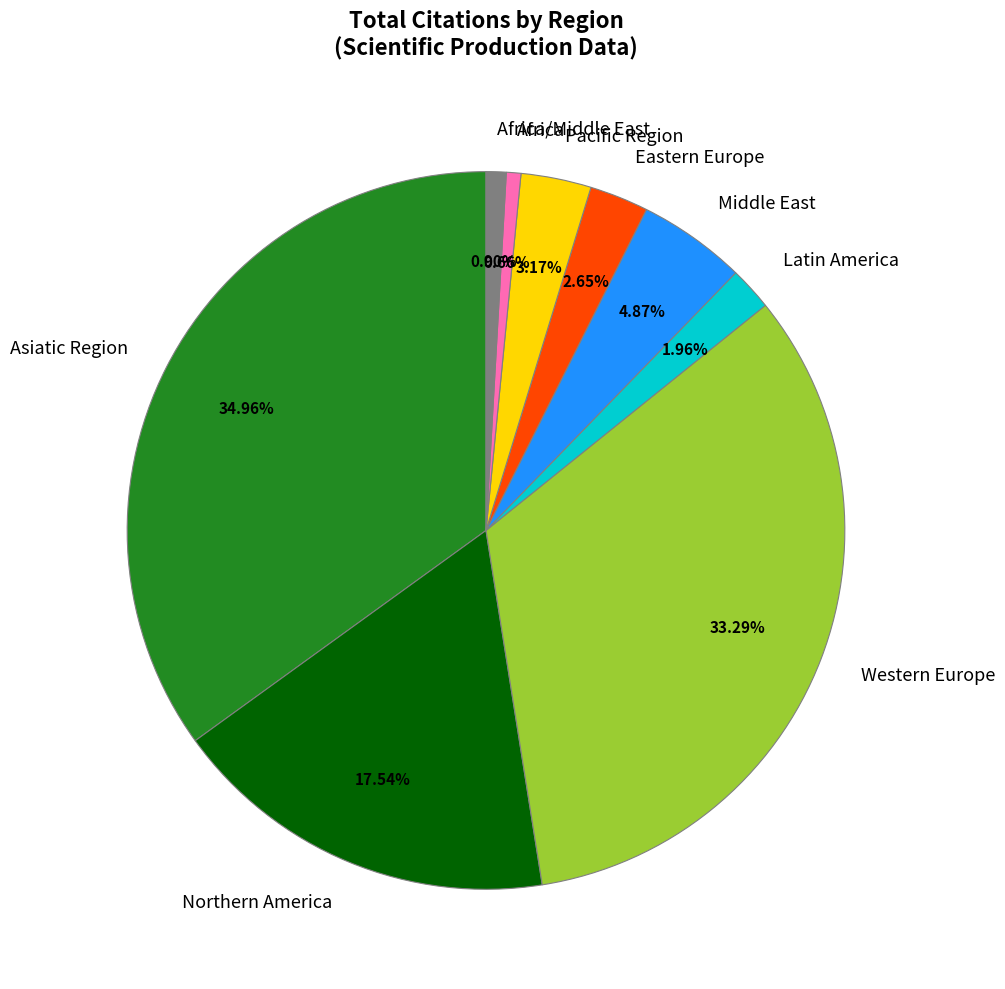

Which category has the biggest portion of the pie?

Asiatic Region